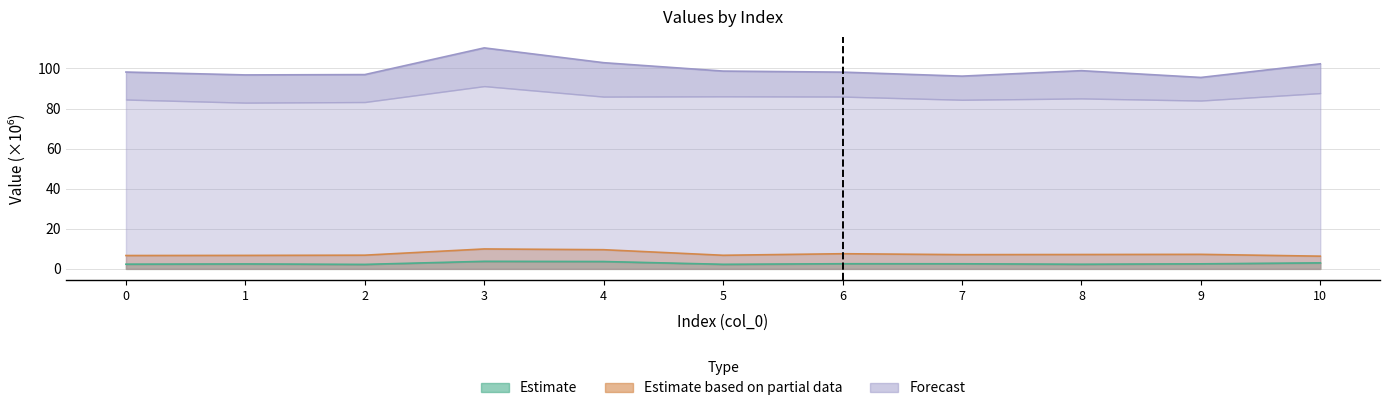

The col_5 series shows 9.9 at 3. True or false?

True